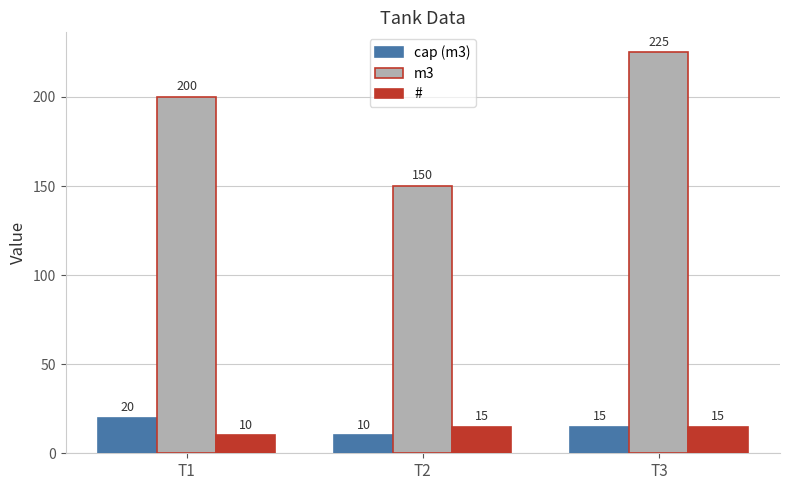

What is the smallest value displayed?

10